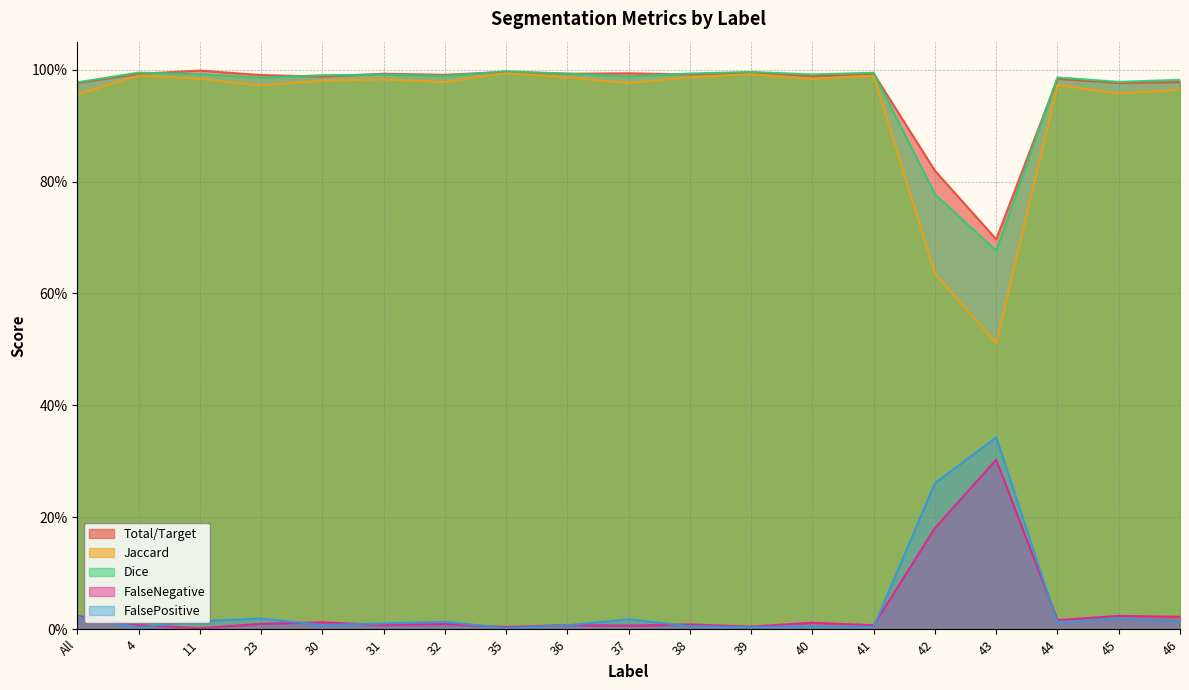

Does the chart have visible grid lines?

Yes